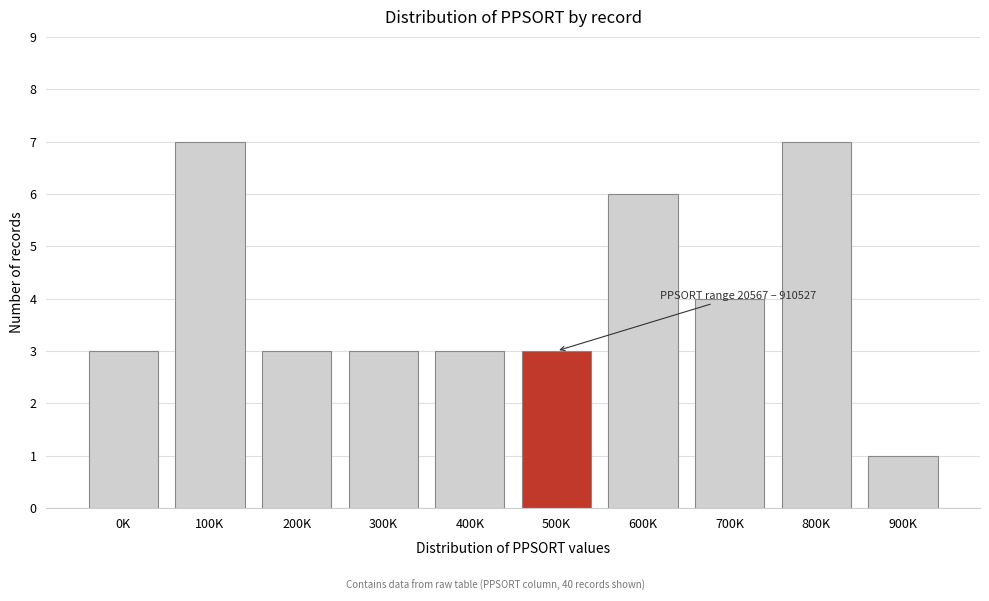

Reading left to right, what are all the values shown in this chart?

0K=3	100K=7	200K=3	300K=3	400K=3	500K=3	600K=6	700K=4	800K=7	900K=1